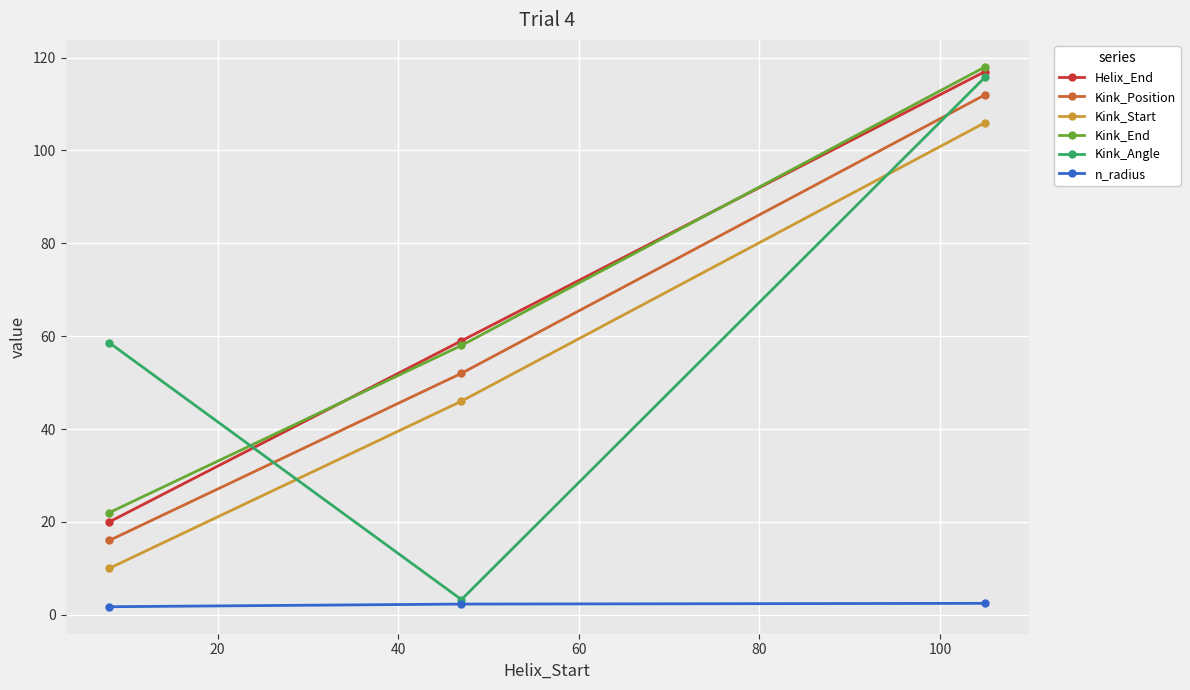

What are all the series names shown in the legend?

Helix_End, Kink_Position, Kink_Start, Kink_End, Kink_Angle, n_radius